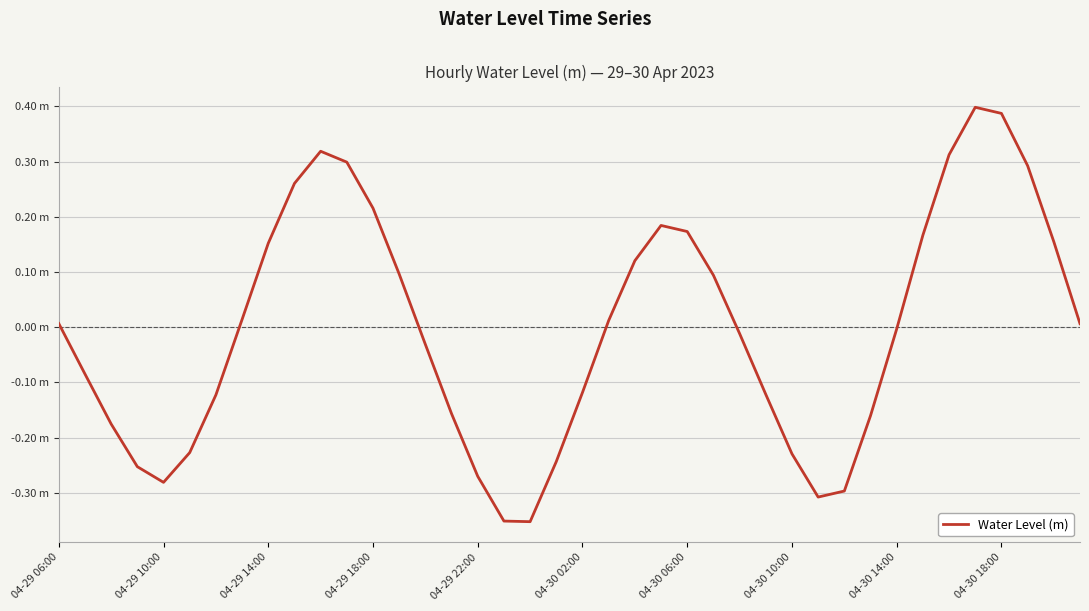

List the labels in order of value, smallest first.

18, 17, 29, 30, 04-29 22:00, 16, 04-29 18:00, 19, 28, 04-30 02:00, 04-29 14:00, 31, 15, 04-30 06:00, 27, 20, 04-29 10:00, 14, 26, 32, 39, 04-29 06:00, 21, 04-30 10:00, 25, 13, 22, 04-30 14:00, 38, 33, 24, 23, 12, 04-30 18:00, 37, 11, 34, 10, 36, 35